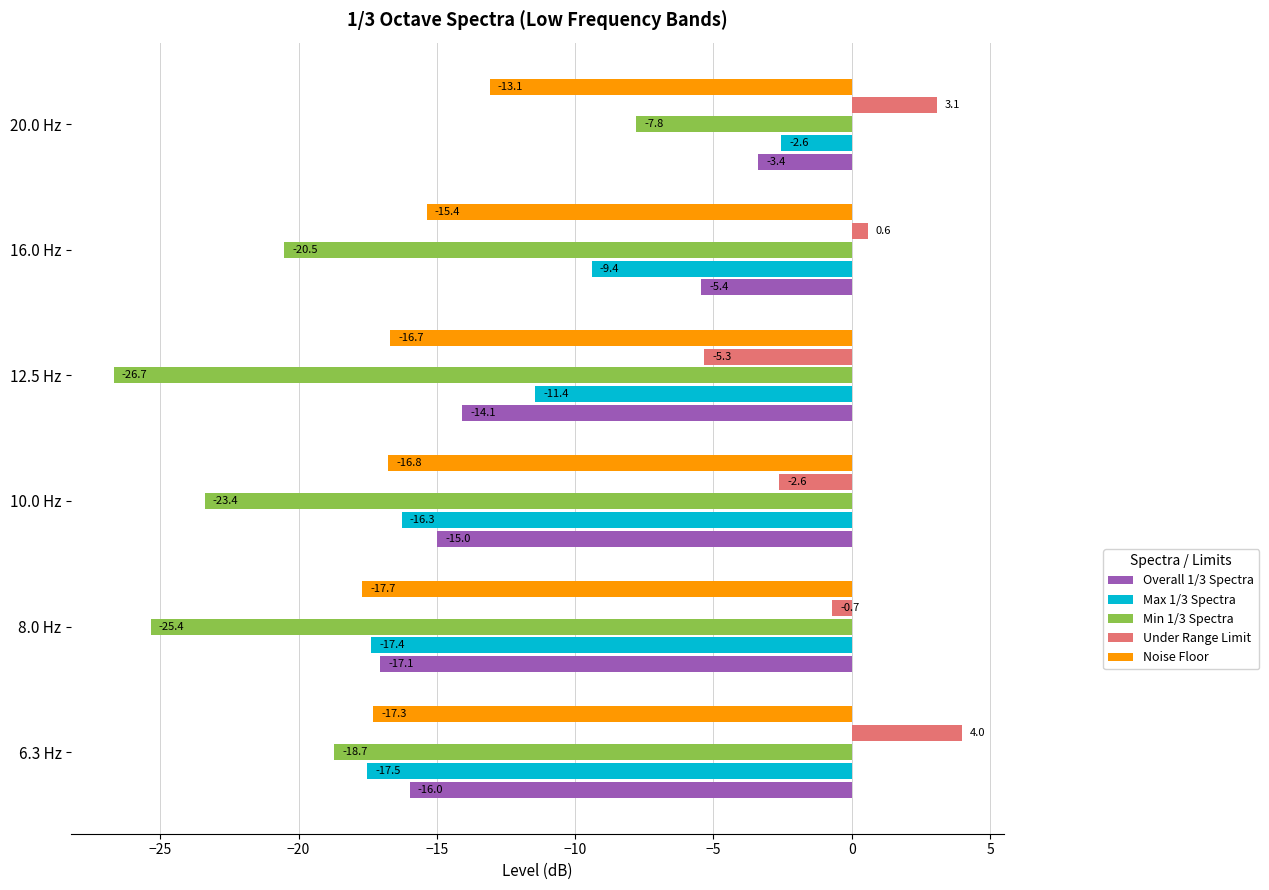

The value of Max 1/3 Spectra at 10.0 Hz is -4.9. True or false?

False